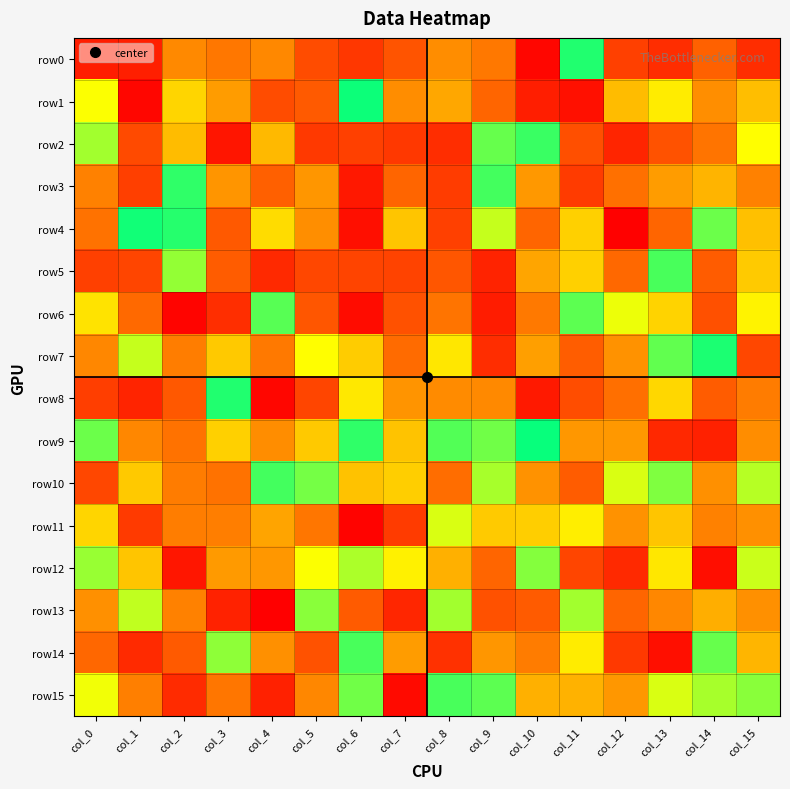

What is the minimum value shown in the chart?

-128